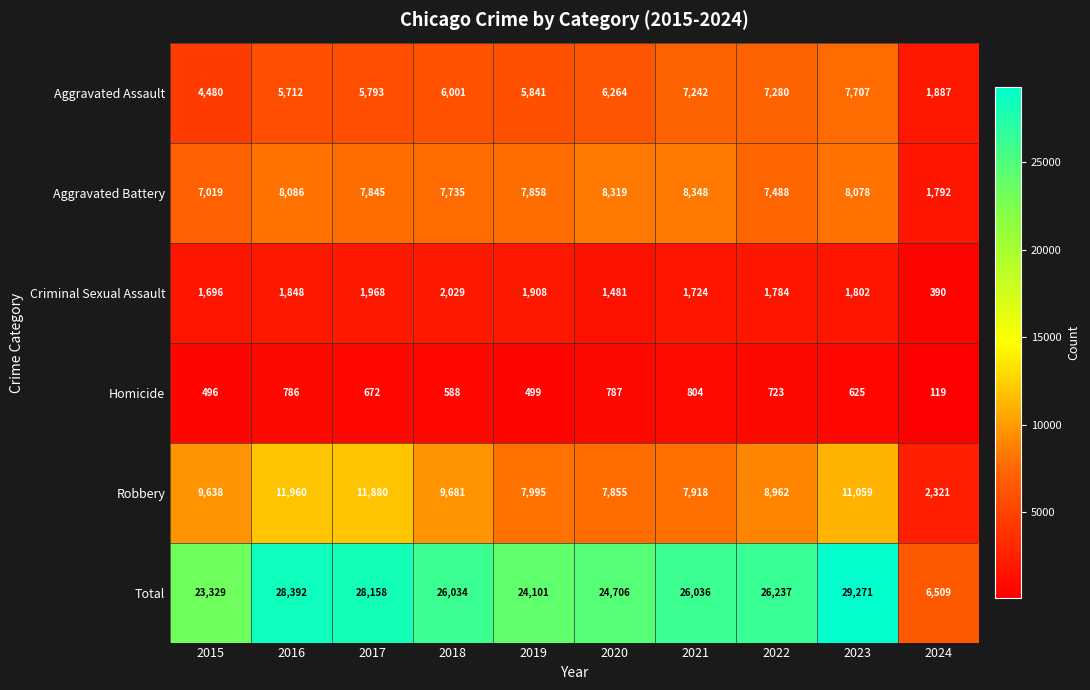

The value of Aggravated Assault at 2024 is 1887. True or false?

True